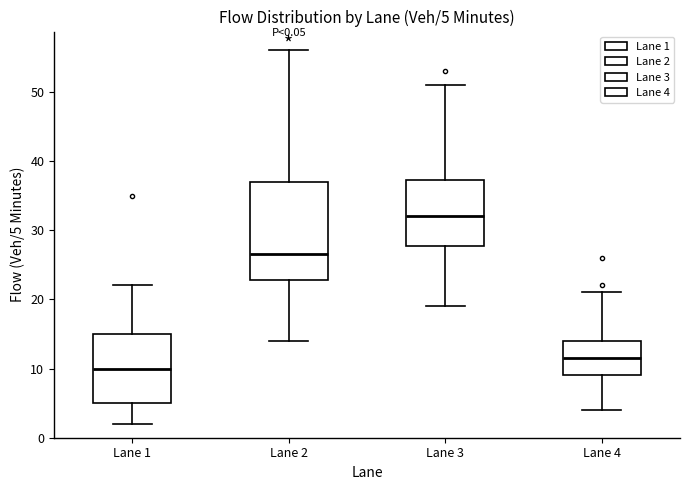

Which box's median line is the lowest?

Lane 1